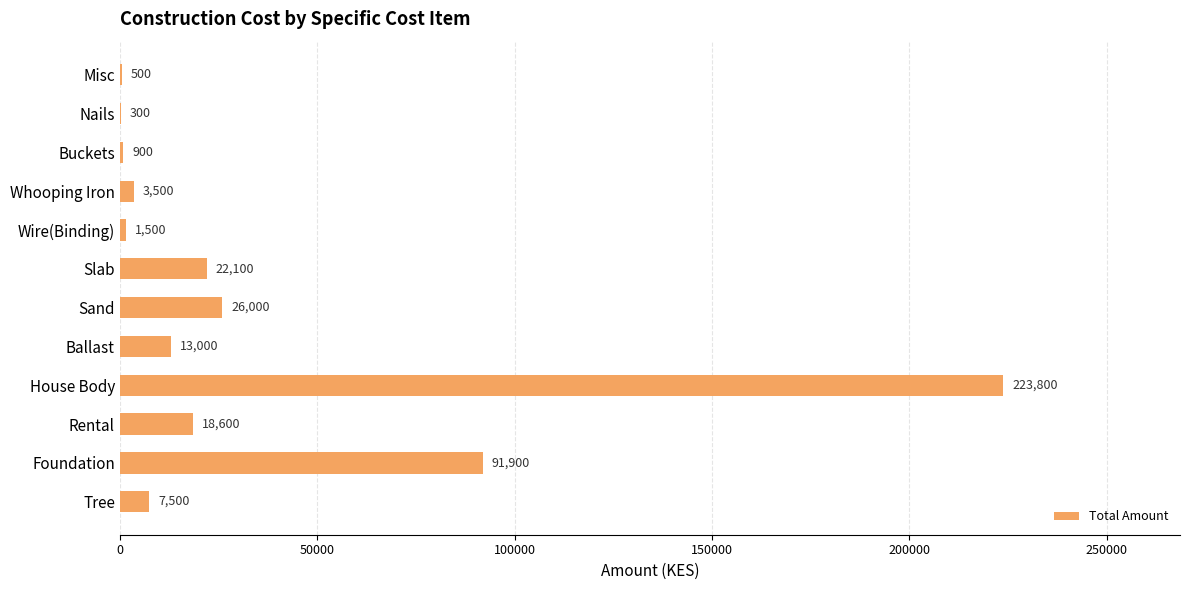

Between Rental and Misc, which is larger?

Rental